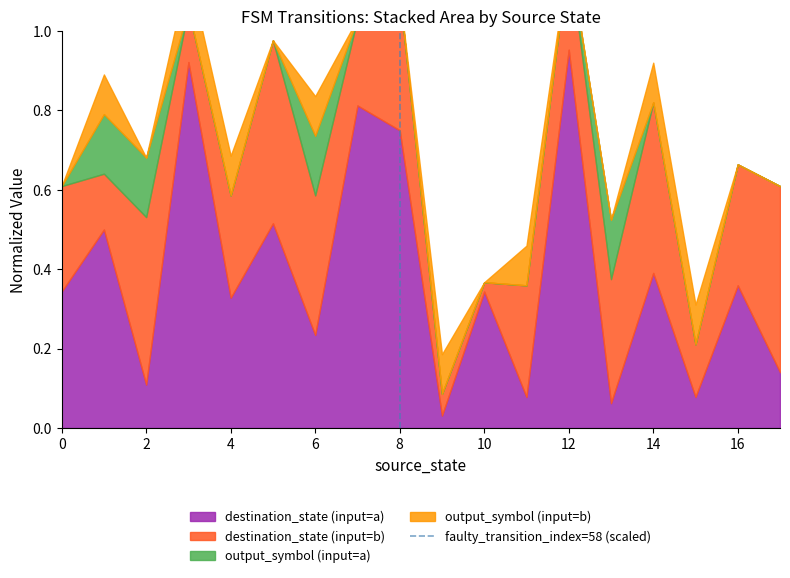

What is the difference between the values at 0 and 2?

1